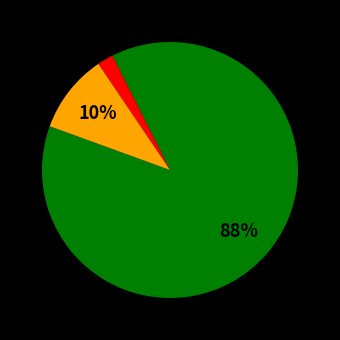

To the nearest percent, what is the average slice percentage?

33%